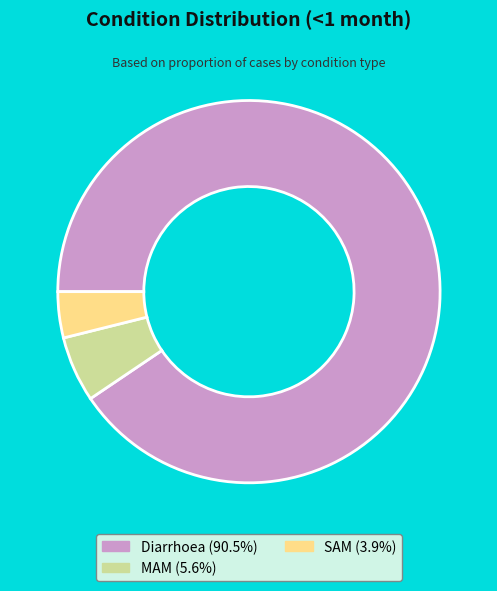

Rank the categories by value from highest to lowest.

Diarrhoea, MAM, SAM